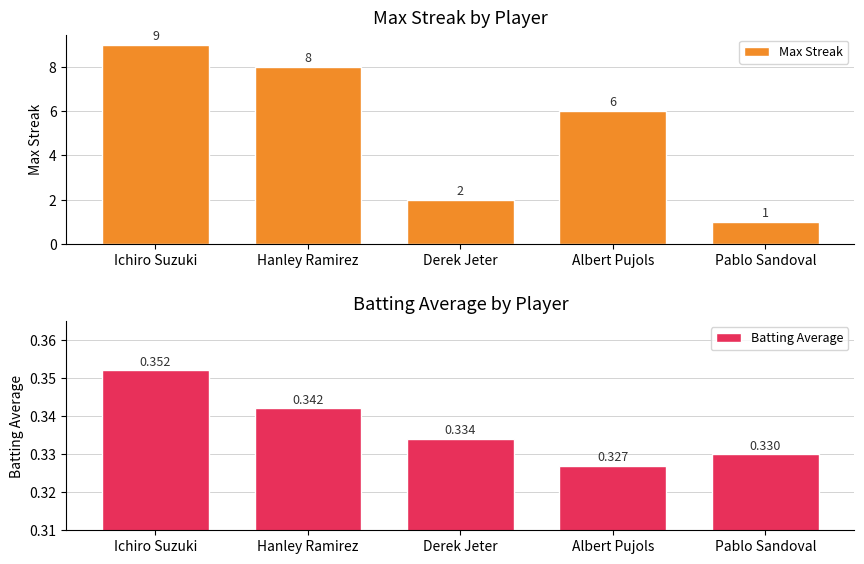

Does the chart contain stacked bars?

No